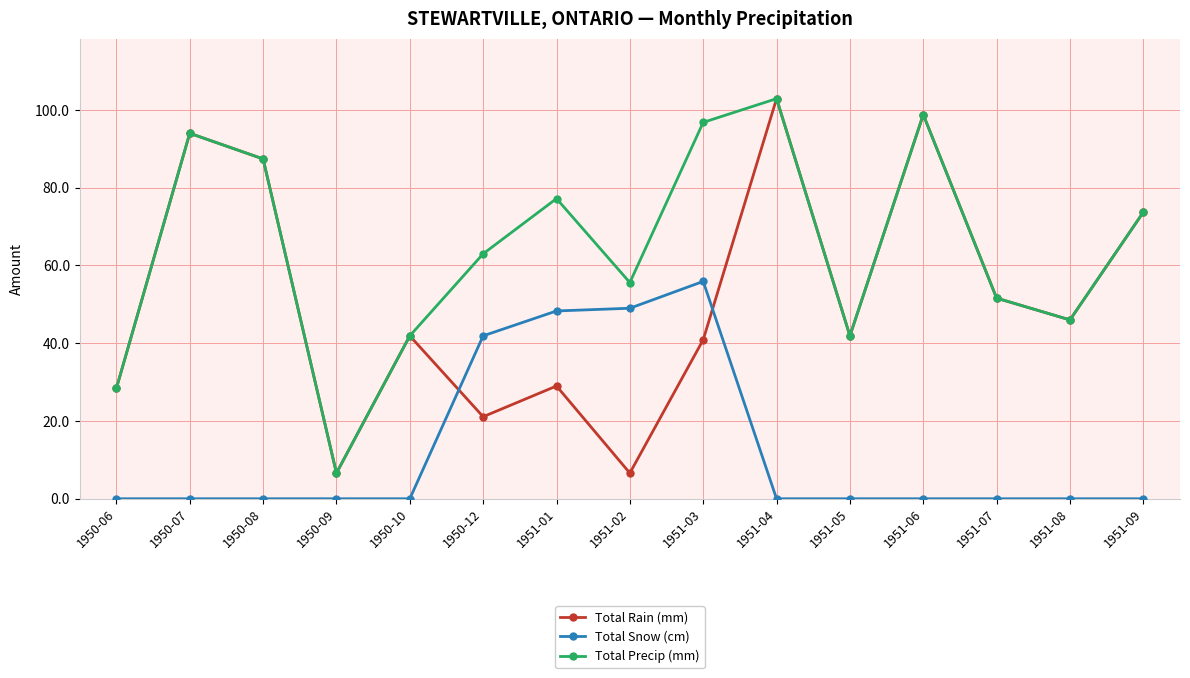

Between which two adjacent categories do Total Rain (mm) and Total Snow (cm) first intersect?

1950-10 and 1950-12